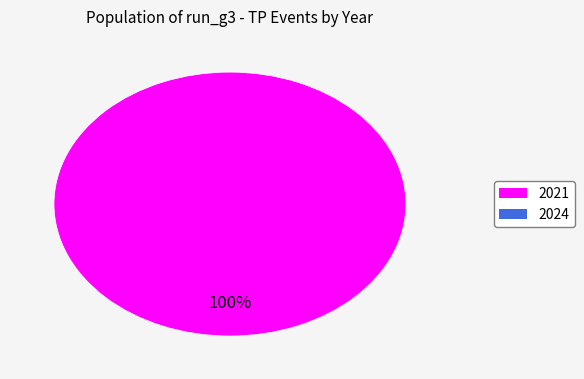

Does any single category account for the majority?

Yes